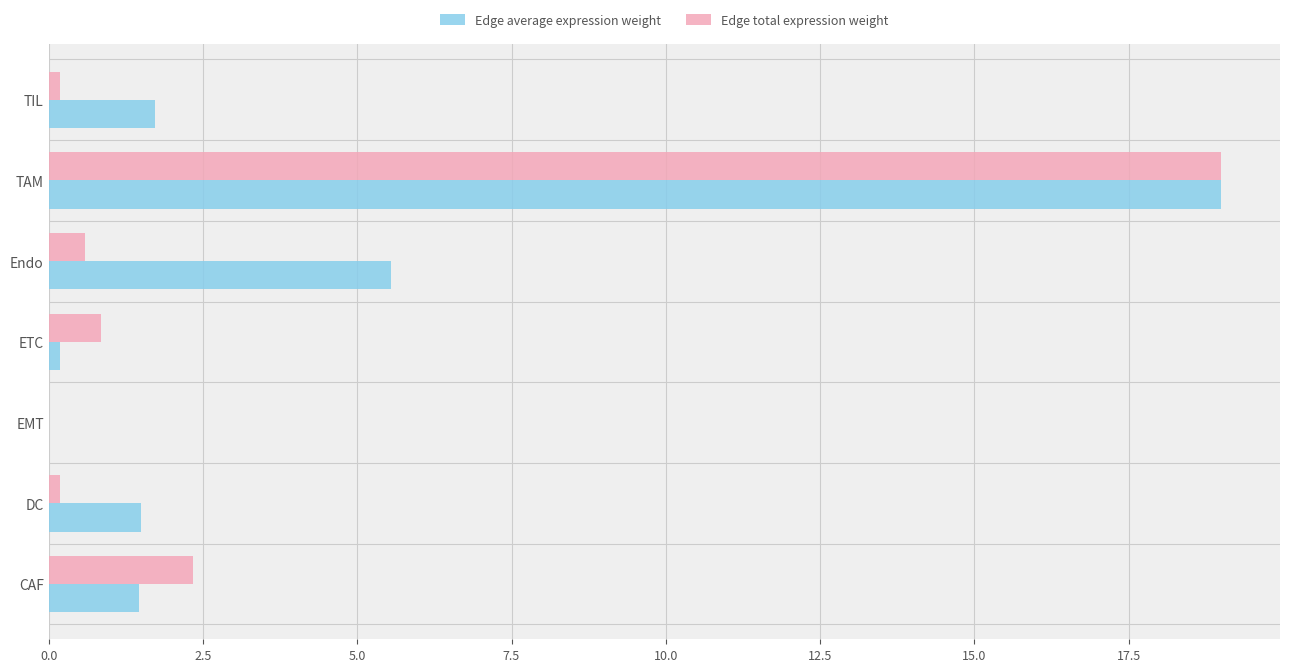

What is the highest value of the Edge total expression weight series?

19.0